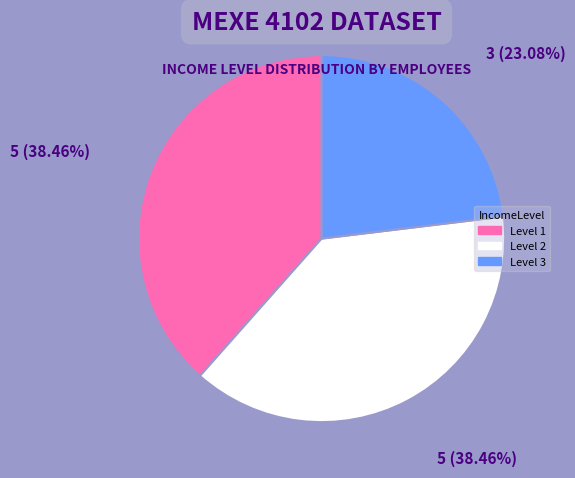

The Level 2 slice represents 29% of the pie. True or false?

False